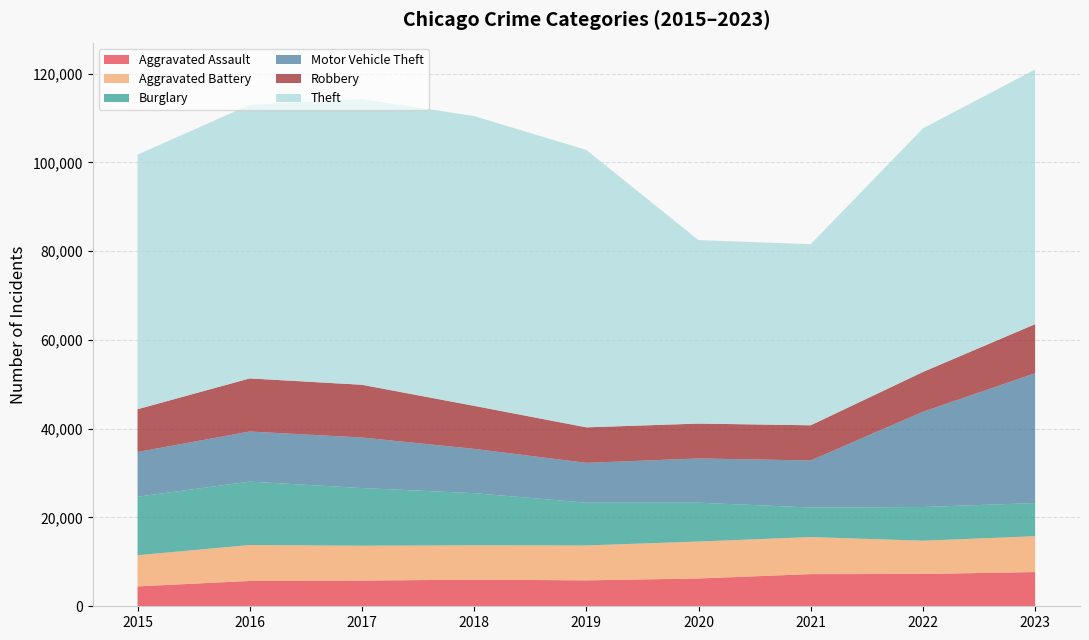

Reading left to right, what are all the values shown in this chart?

Aggravated Assault: 2015=4480	2016=5712	2017=5793	2018=6001	2019=5841	2020=6264	2021=7242	2022=7280	2023=7708
Aggravated Battery: 2015=7019	2016=8086	2017=7845	2018=7735	2019=7858	2020=8319	2021=8347	2022=7487	2023=8077
Burglary: 2015=13184	2016=14289	2017=13001	2018=11747	2019=9638	2020=8758	2021=6662	2022=7592	2023=7479
Motor Vehicle Theft: 2015=10068	2016=11285	2017=11380	2018=9984	2019=8977	2020=9959	2021=10602	2022=21459	2023=29236
Robbery: 2015=9638	2016=11960	2017=11880	2018=9681	2019=7995	2020=7855	2021=7920	2022=8962	2023=11057
Theft: 2015=57350	2016=61623	2017=64386	2018=65288	2019=62494	2020=41334	2021=40809	2022=54874	2023=57372